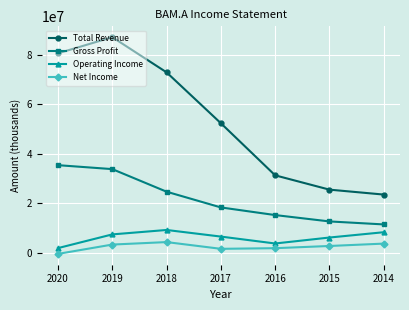

In Total Revenue, how many points are higher than both neighbors (excluding endpoints)?

1